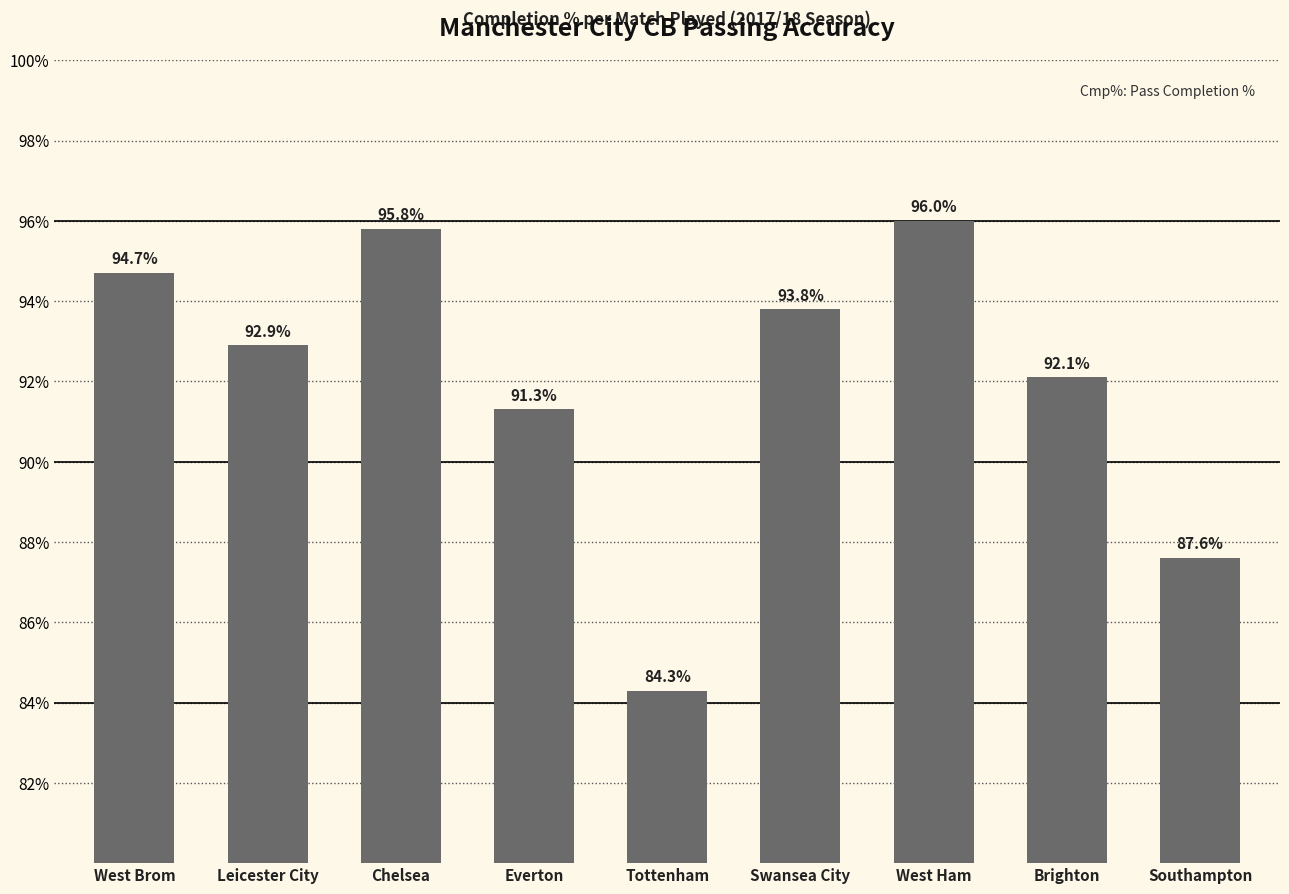

What is the label of the 9th bar from the right?

West Brom